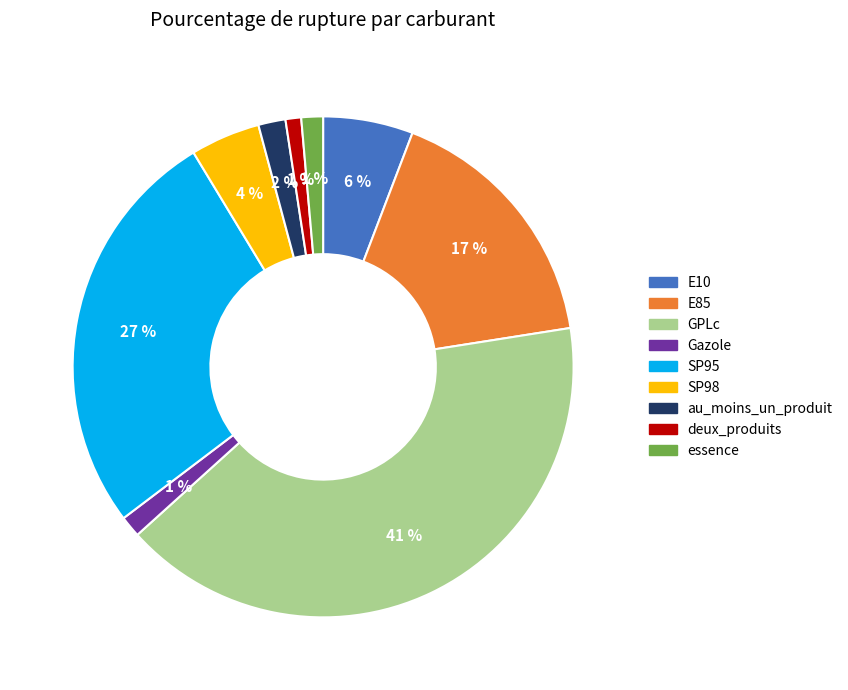

To the nearest percent, what percentage of the pie is E85?

17%